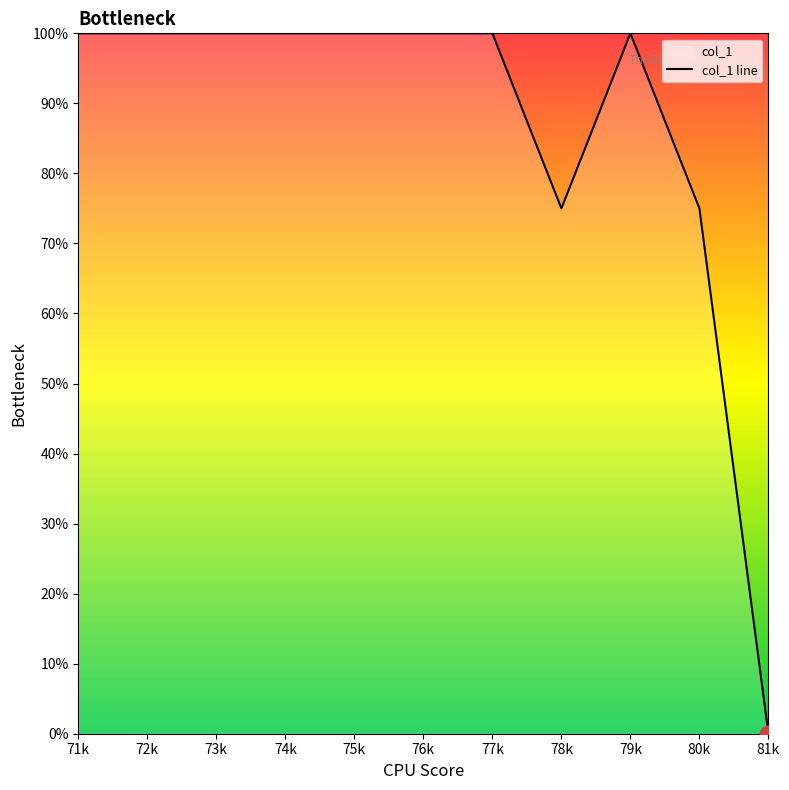

Reading right to left, list all the values displayed in this chart.

81k=0	80k=75	79k=100	78k=75	77k=100	76k=100	75k=100	74k=100	73k=100	72k=100	71k=100